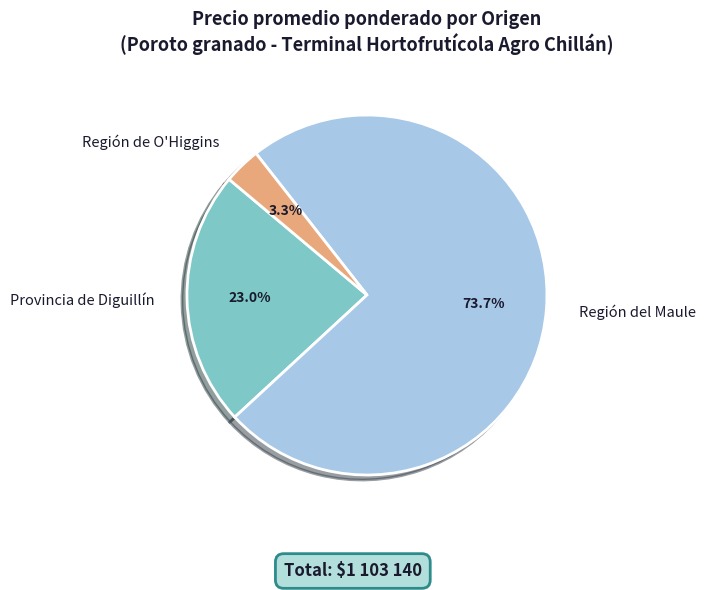

Is Región del Maule the majority of the pie?

Yes